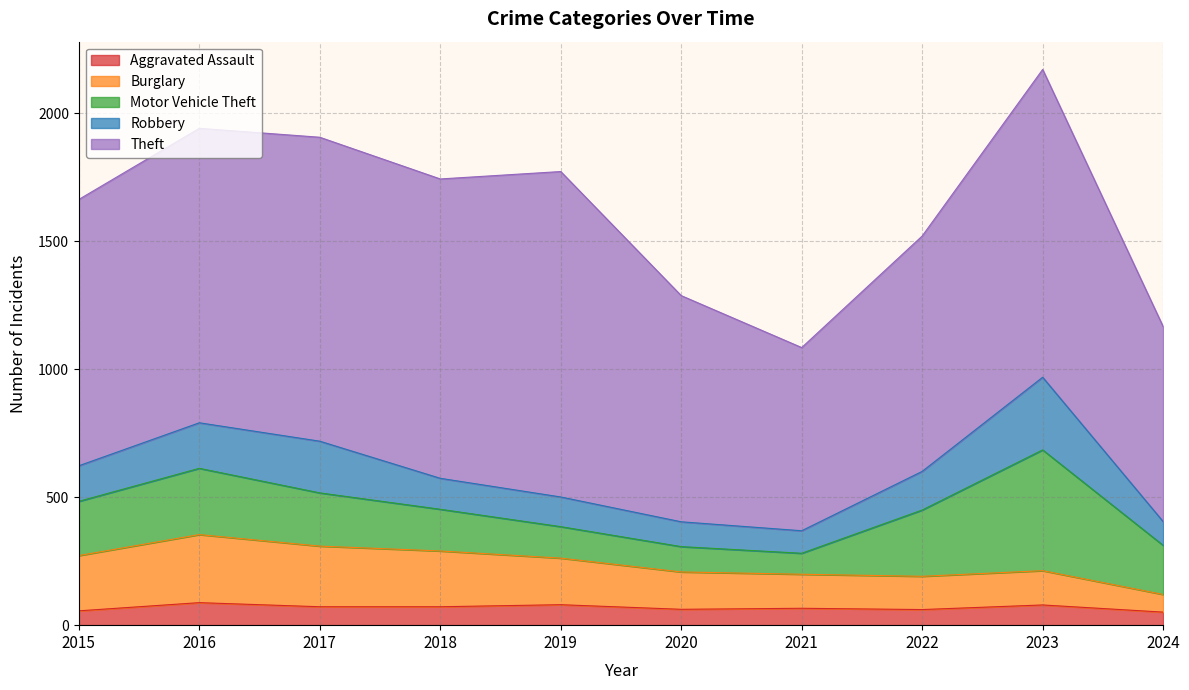

What is the difference between the highest and lowest values at 2019?

1192